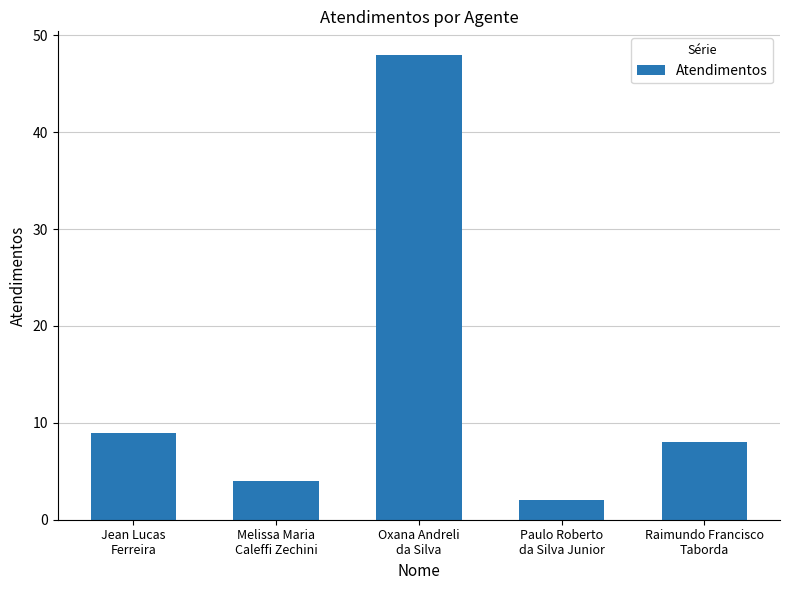

Which has a higher value, Oxana Andreli
da Silva or Melissa Maria
Caleffi Zechini?

Oxana Andreli
da Silva